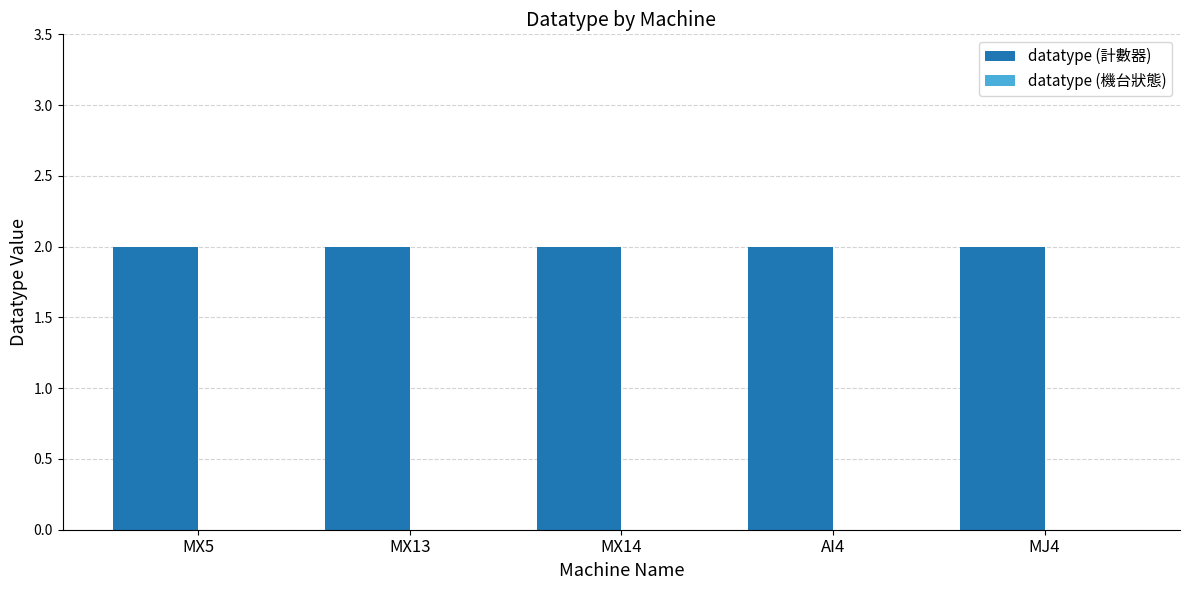

What is the label of the 5th bar from the right?

MX5